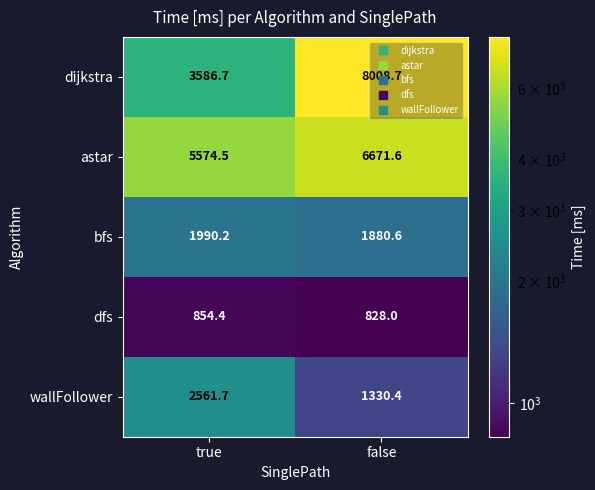

What is the difference between the highest and lowest values at true?

4720.1